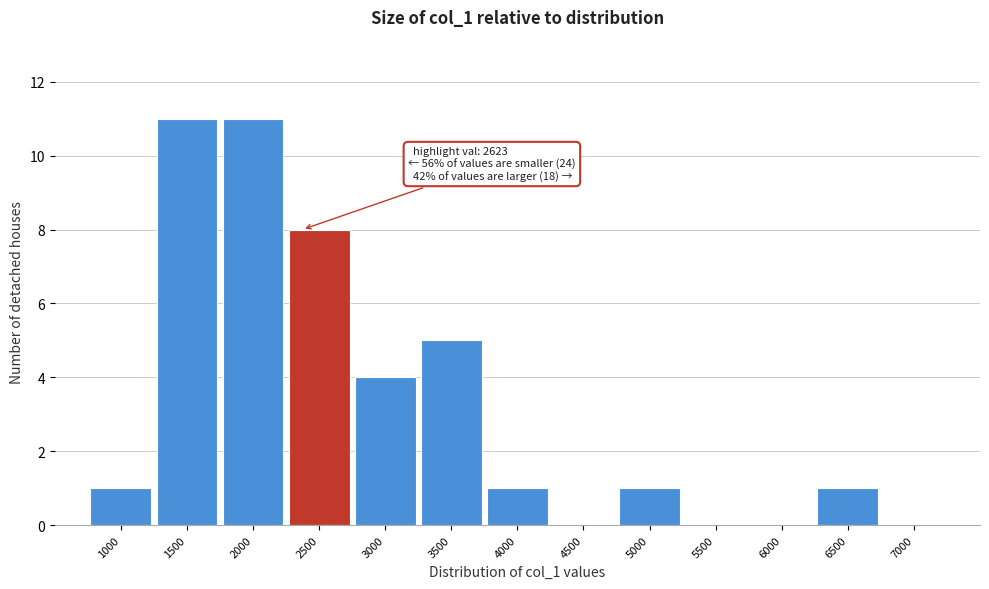

Reading left to right, transcribe all the data shown in this chart.

1000=1	1500=11	2000=11	2500=8	3000=4	3500=5	4000=1	4500=0	5000=1	5500=0	6000=0	6500=1	7000=0